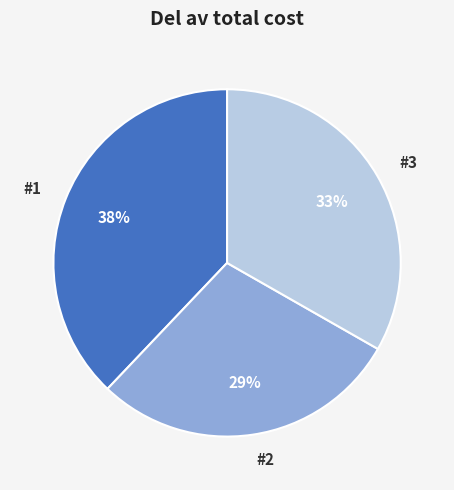

Does #1 account for over 50% of the chart?

No